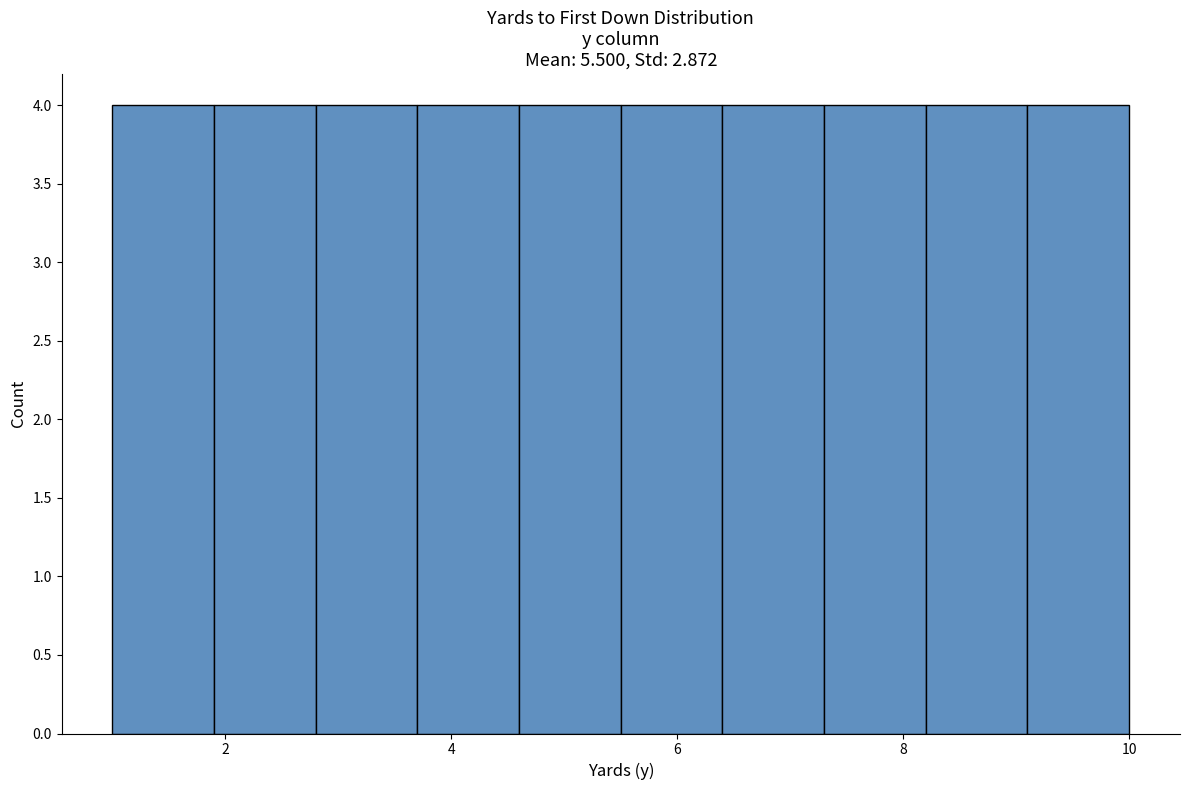

How tall is the bar that spans 1.0 to 1.9 on the x-axis? Neither the bar edges nor the heights are printed on the chart, so give them approximately, as read against the axes.

4